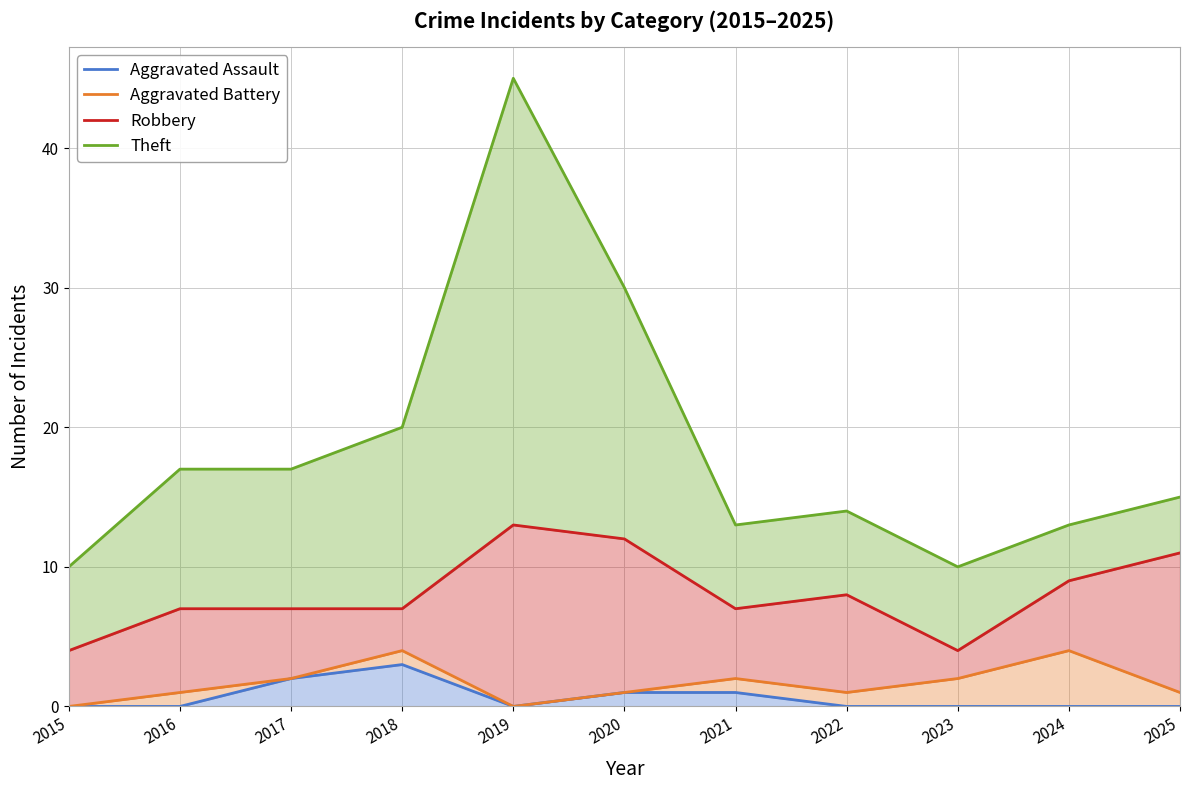

How many lines are shown in the chart?

4